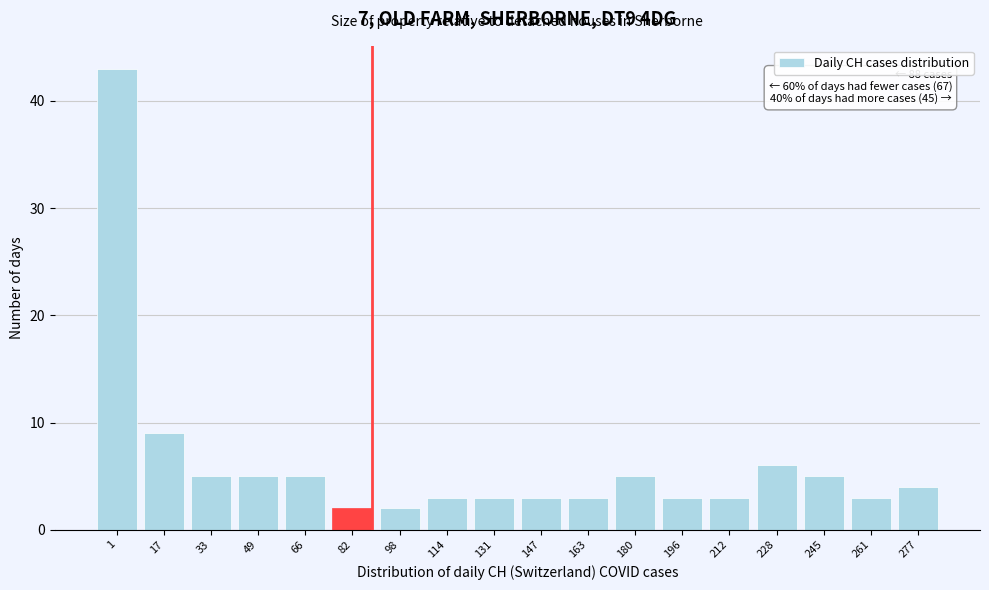

Reading left to right, what are all the values shown in this chart?

43	9	5	5	5	2	2	3	3	3	3	5	3	3	6	5	3	4